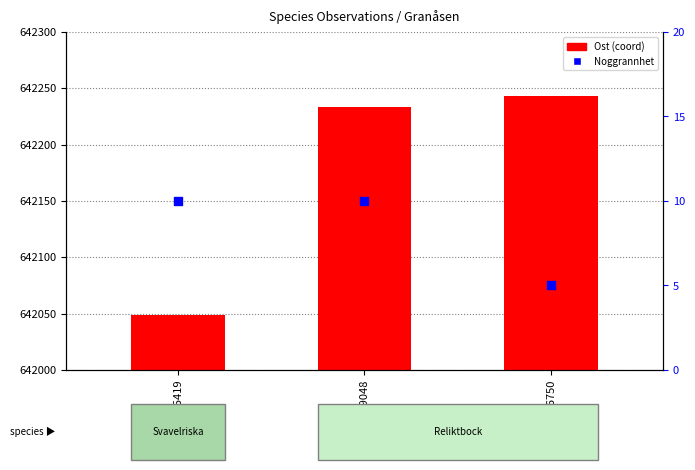

At which category is the sum across all series the highest?

121086750